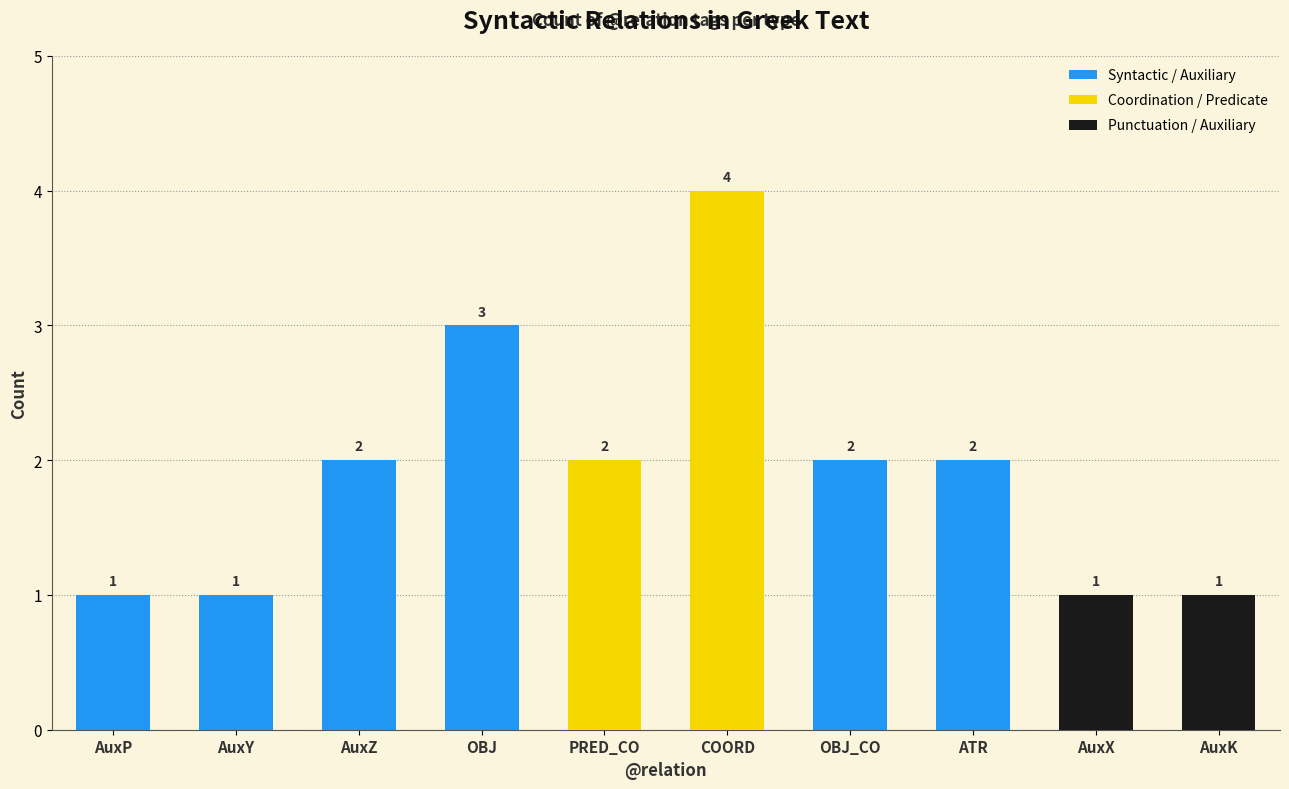

What is the difference between the second highest and second lowest values?

2